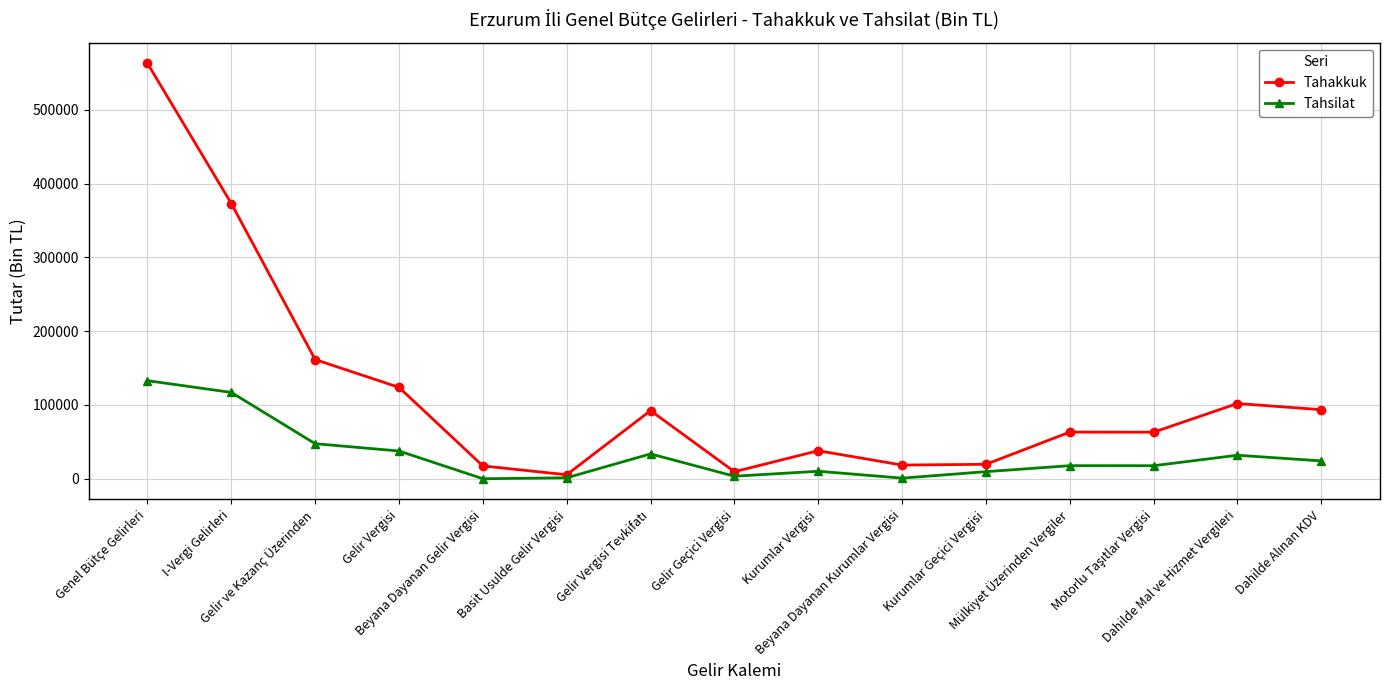

Where is Tahakkuk nearest to the value 284216?

I-Vergi Gelirleri